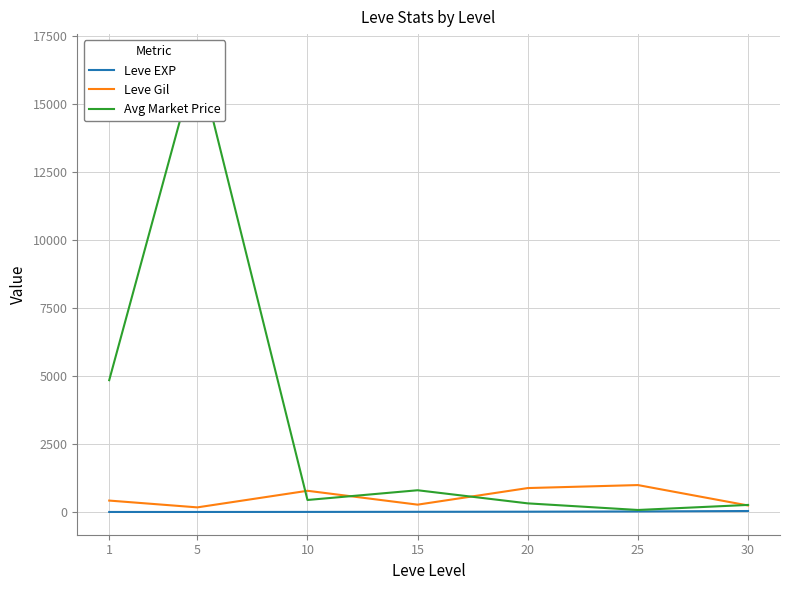

How many distinct data groups are displayed?

3